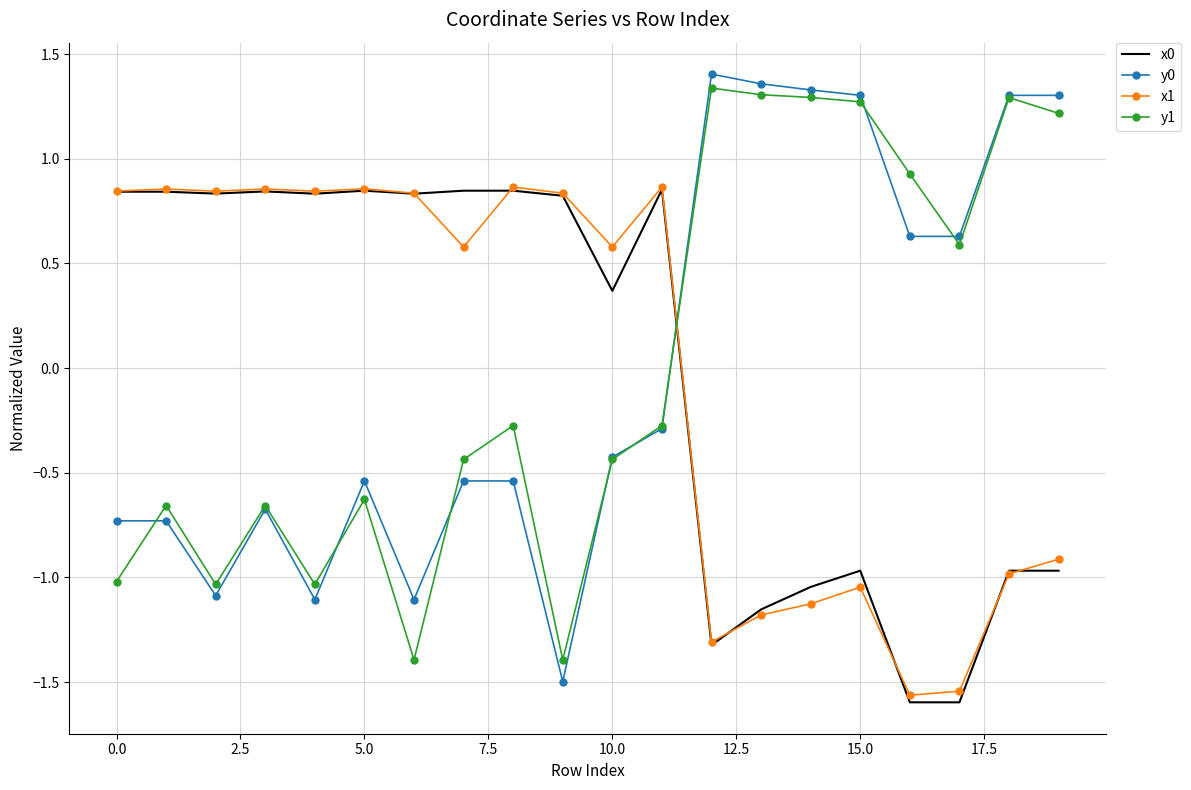

How many intersections are there between x1 and y1?

1